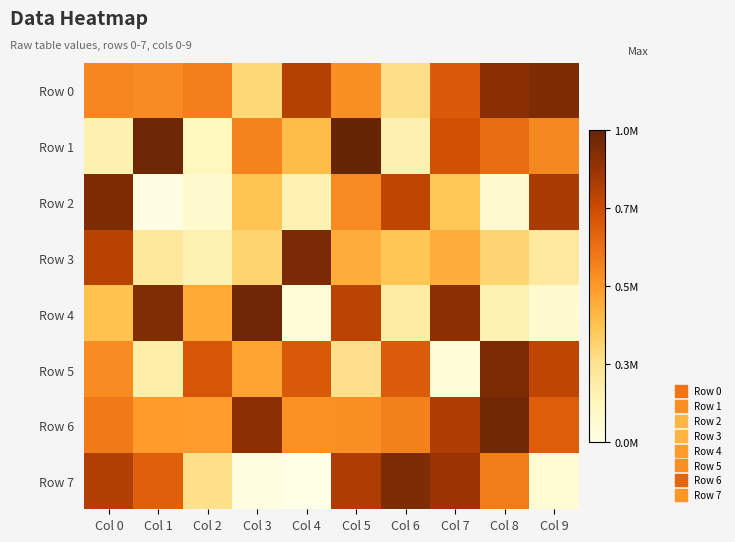

Reading right to left, what are all the values shown in this chart?

Row 0: Col 9=929029	Col 8=903774	Col 7=697573	Col 6=276107	Col 5=529260	Col 4=805443	Col 3=308300	Col 2=577627	Col 1=544958	Col 0=556741
Row 1: Col 9=552668	Col 8=637107	Col 7=731242	Col 6=174604	Col 5=992456	Col 4=402257	Col 3=567264	Col 2=138560	Col 1=972740	Col 0=176637
Row 2: Col 9=825283	Col 8=80004	Col 7=370577	Col 6=776176	Col 5=549202	Col 4=171105	Col 3=378630	Col 2=81954	Col 1=26635	Col 0=929572
Row 3: Col 9=225194	Col 8=317121	Col 7=451023	Col 6=374976	Col 5=448551	Col 4=940252	Col 3=319131	Col 2=167521	Col 1=226431	Col 0=797760
Row 4: Col 9=78592	Col 8=167414	Col 7=899898	Col 6=203749	Col 5=783918	Col 4=55362	Col 3=969416	Col 2=462198	Col 1=924150	Col 0=390173
Row 5: Col 9=782630	Col 8=938330	Col 7=56135	Col 6=695055	Col 5=269327	Col 4=701727	Col 3=476188	Col 2=711121	Col 1=188517	Col 0=543804
Row 6: Col 9=685504	Col 8=962834	Col 7=817782	Col 6=573733	Col 5=528265	Col 4=524983	Col 3=897784	Col 2=492039	Col 1=498374	Col 0=596601
Row 7: Col 9=70689	Col 8=591903	Col 7=864854	Col 6=933250	Col 5=819058	Col 4=16709	Col 3=34209	Col 2=273343	Col 1=676866	Col 0=811680